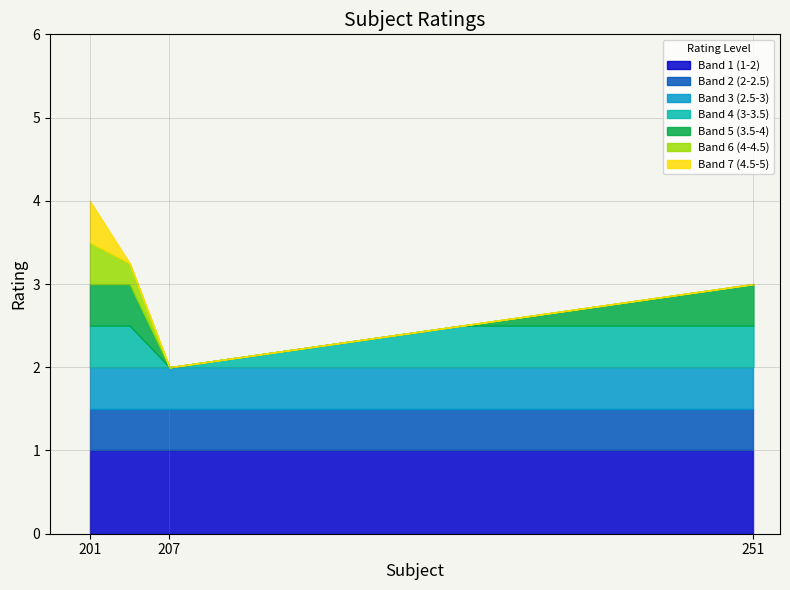

Does the chart have visible grid lines?

Yes